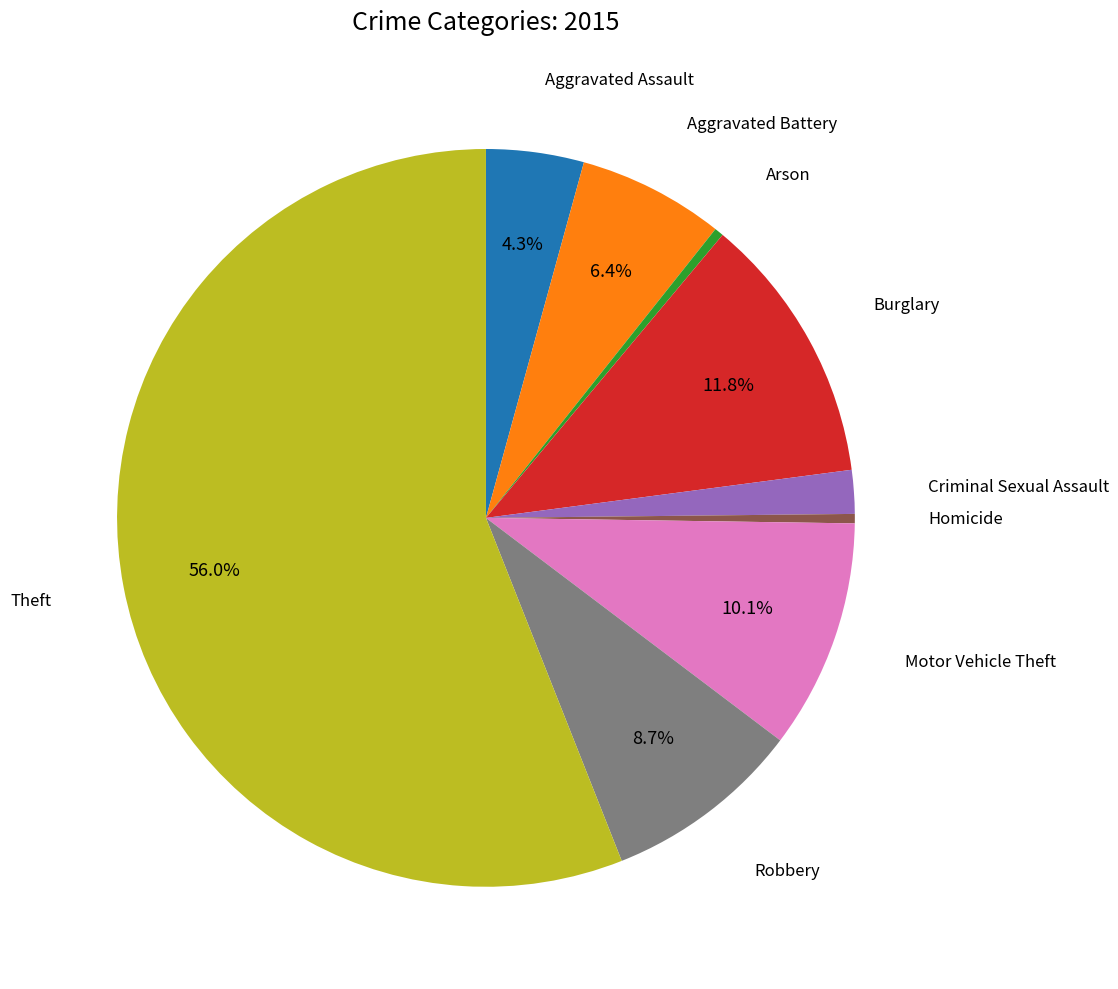

Is there any slice that represents more than half of the pie?

Yes